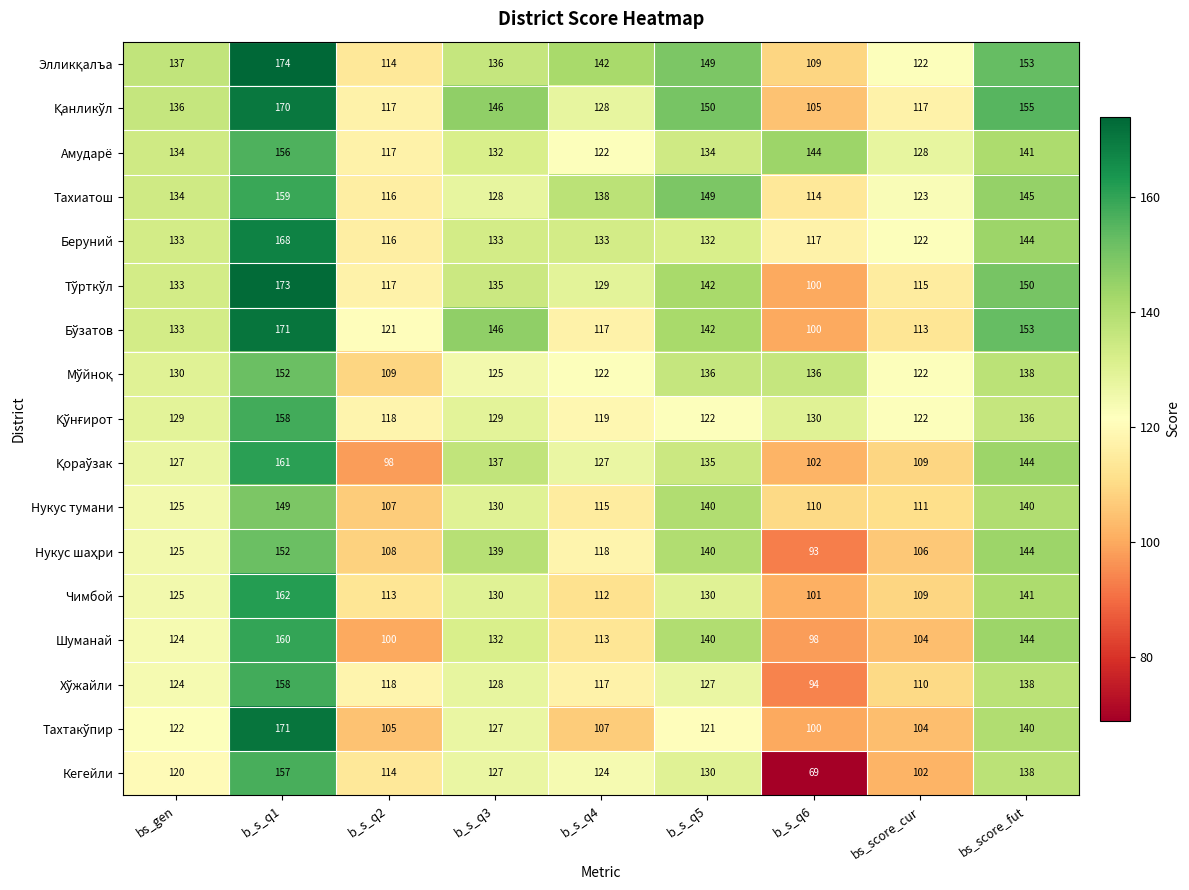

What is the lowest value of the Амударё series?

117